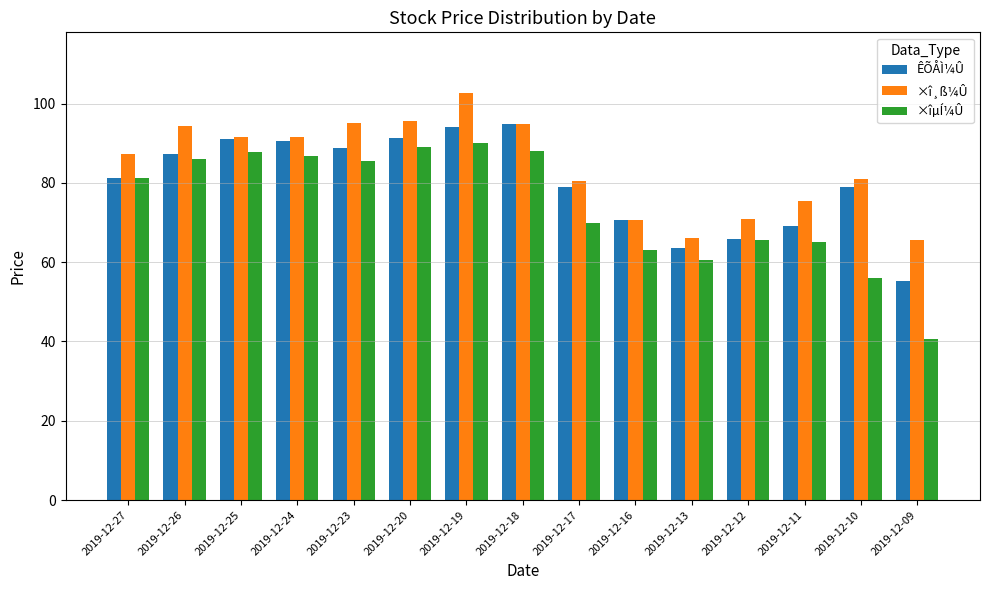

At which category is the sum across all series the highest?

2019-12-19